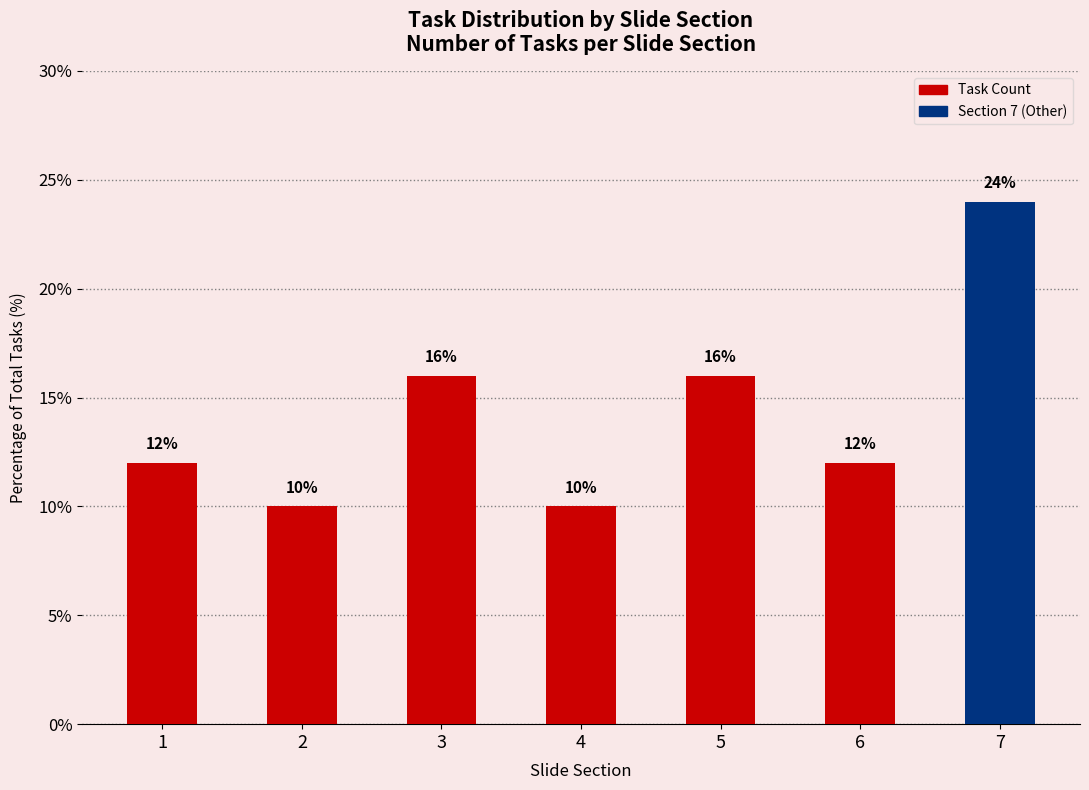

The value at 7 is 24. True or false?

True